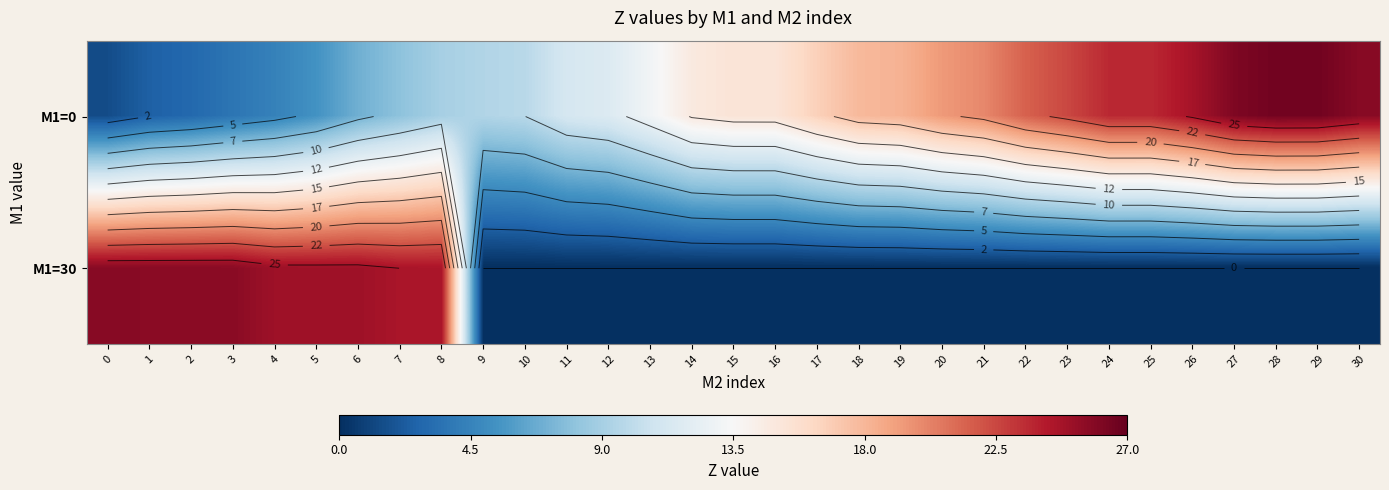

The value of M1=0 at 1 is 1.4. True or false?

False